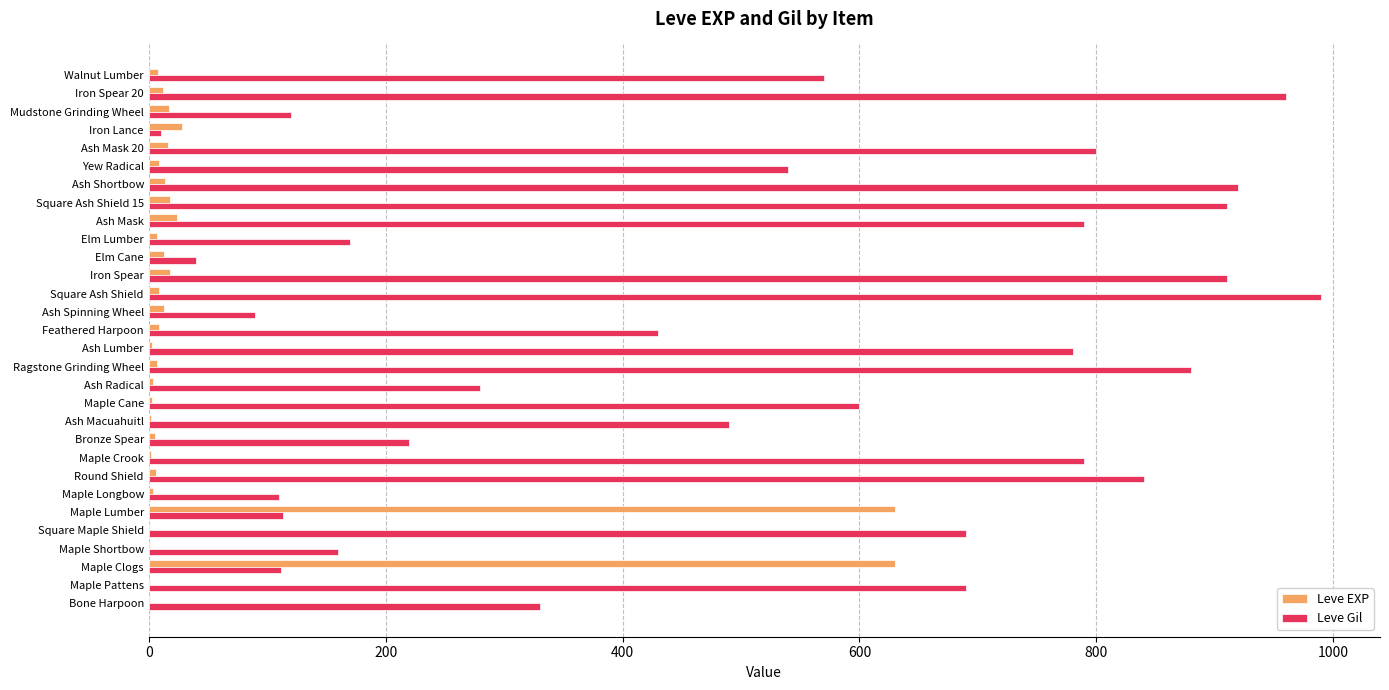

At which category is the sum across all series the highest?

Square Ash Shield